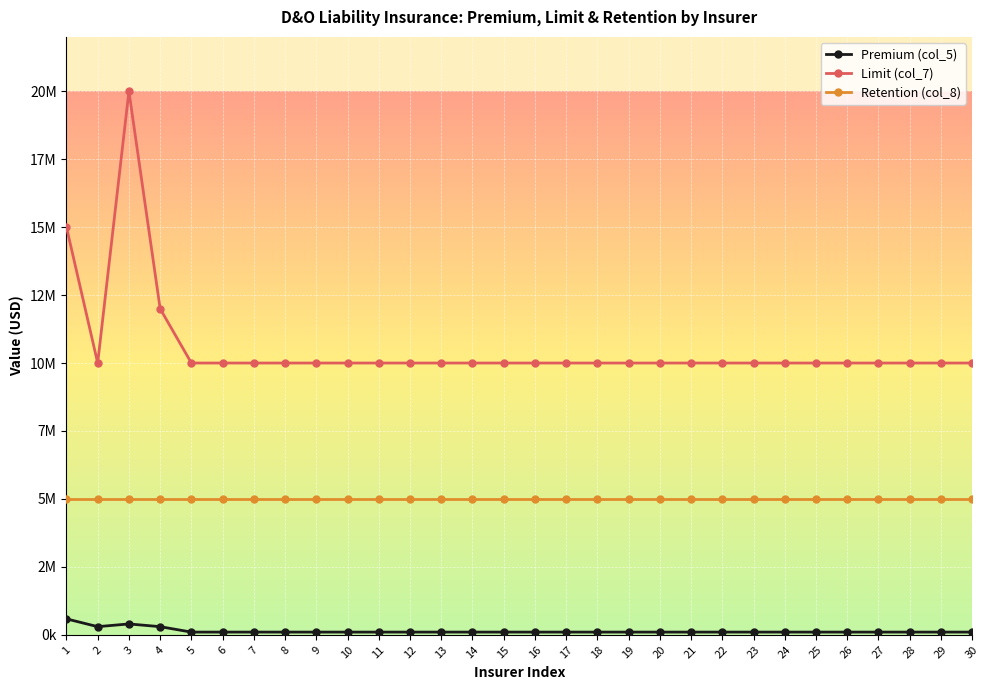

At 6, list the series in order from smallest to largest.

Premium (col_5), Retention (col_8), Limit (col_7)